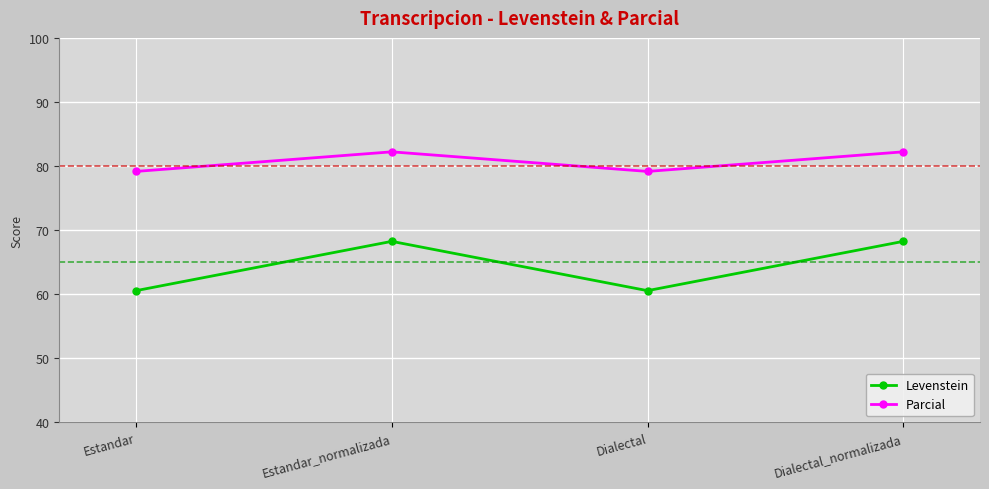

What is the average value of the Levenstein series?

64.4